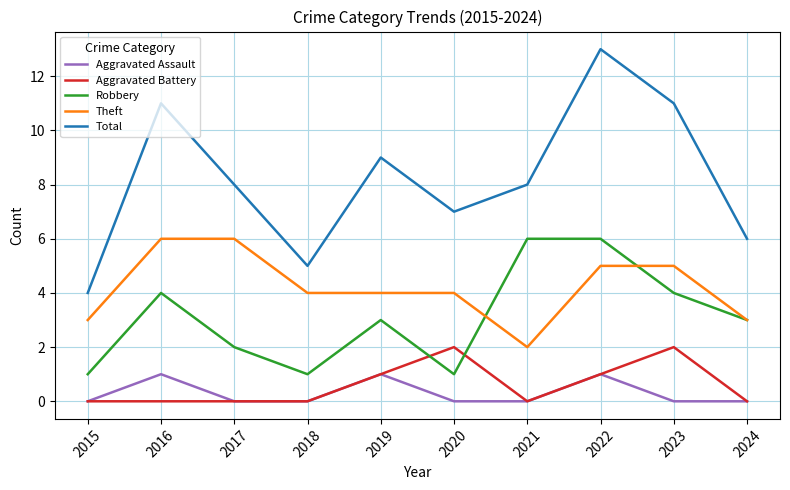

Which series changed the most between 2019 and 2024?

Total